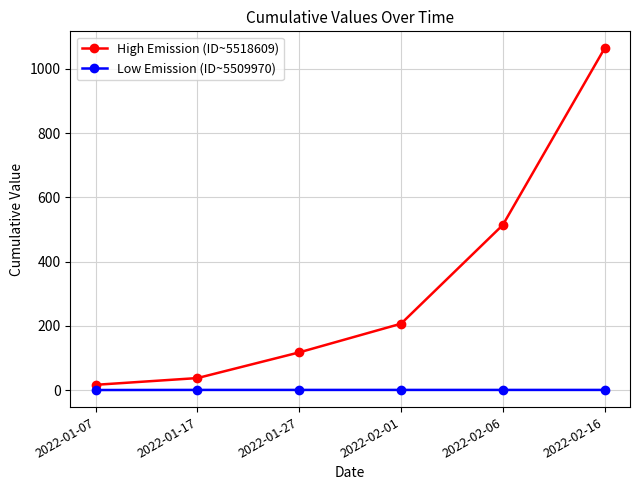

True or false: High Emission (ID~5518609) has more than 0 points higher than both neighbors.

False